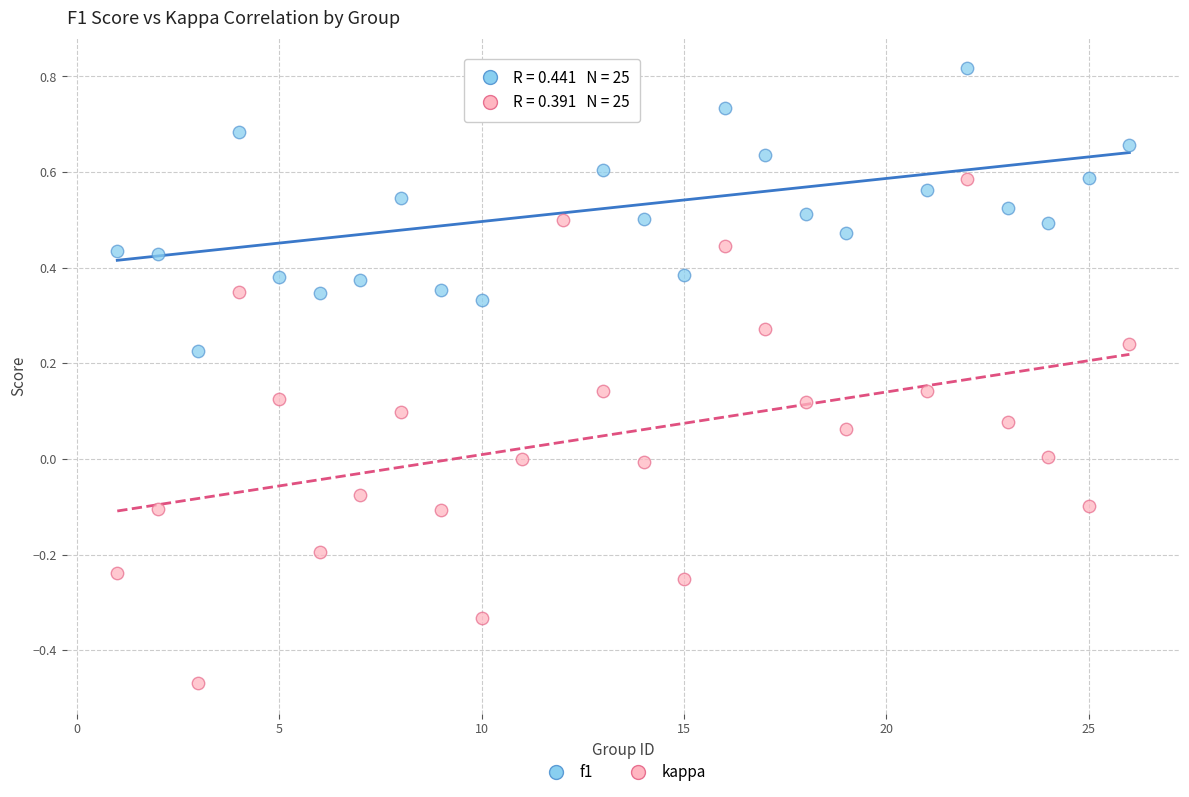

Which series has the largest Y range (max minus min)?

kappa